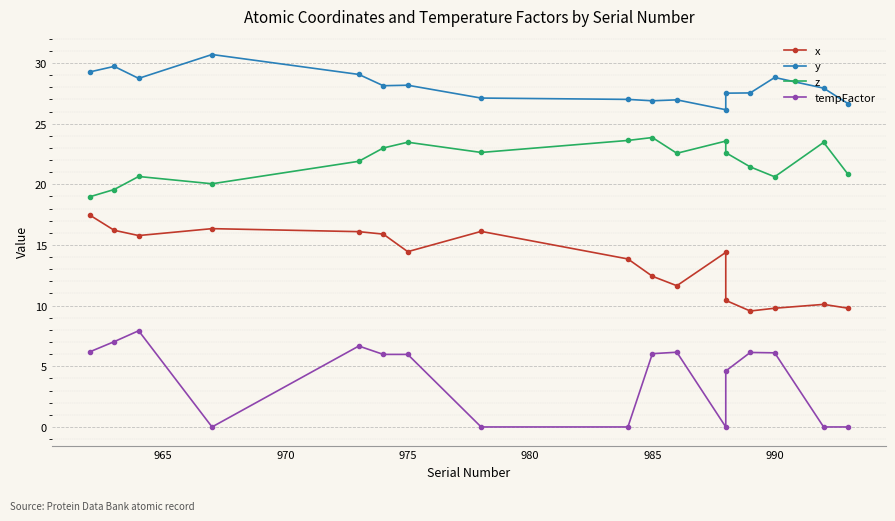

What are all the series names shown in the legend?

x, y, z, tempFactor